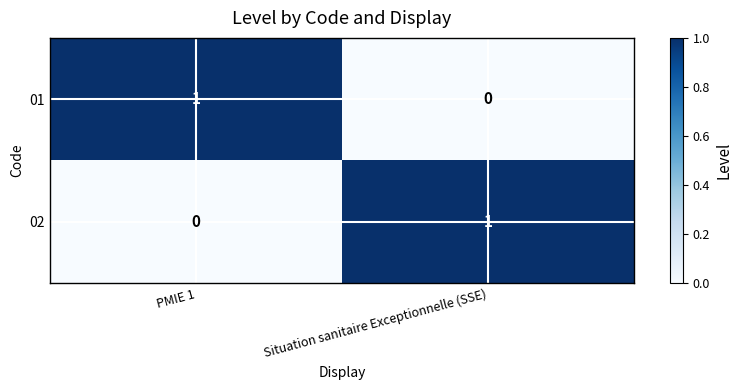

What is the spread (max minus min) of values at Situation sanitaire Exceptionnelle (SSE)?

1